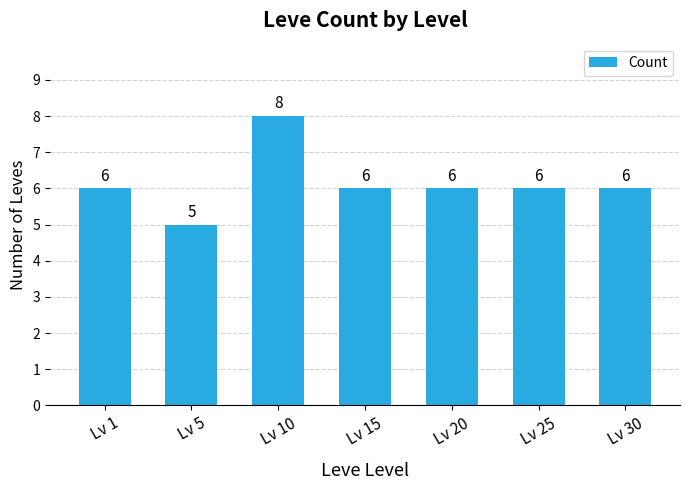

What value does the data have at Lv 20?

6